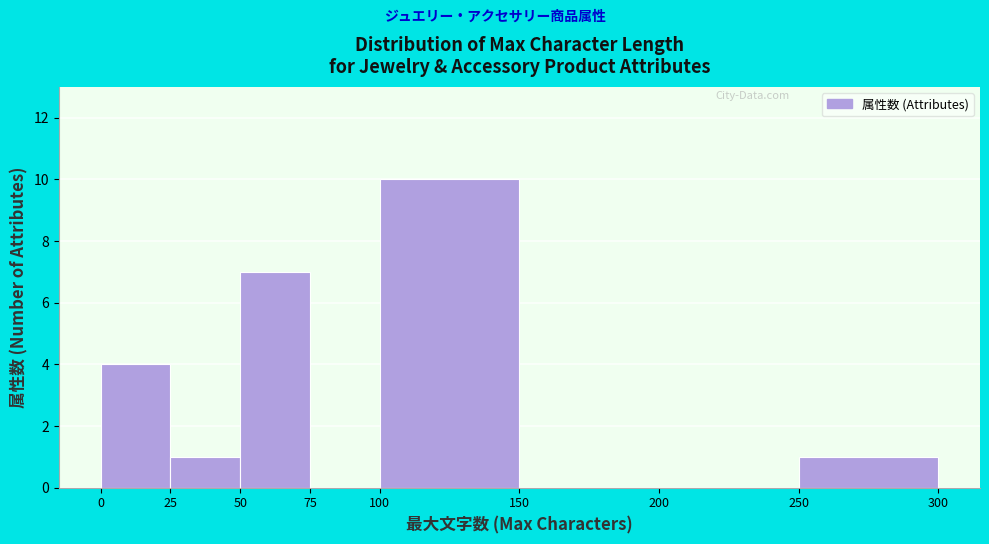

Reading left to right, list every bar in this chart as the range it spans on the x-axis followed by its height. The values are not printed on the chart, so give them approximately, as read against the axis.

0 to 25: 4
25 to 50: 1
50 to 75: 7
75 to 100: 0
100 to 150: 10
150 to 200: 0
200 to 250: 0
250 to 300: 1